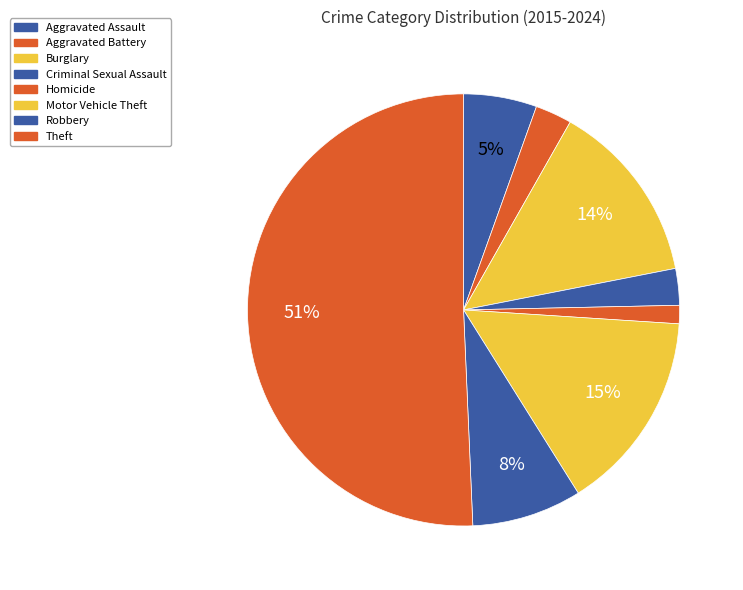

How many slices are in this pie chart?

8